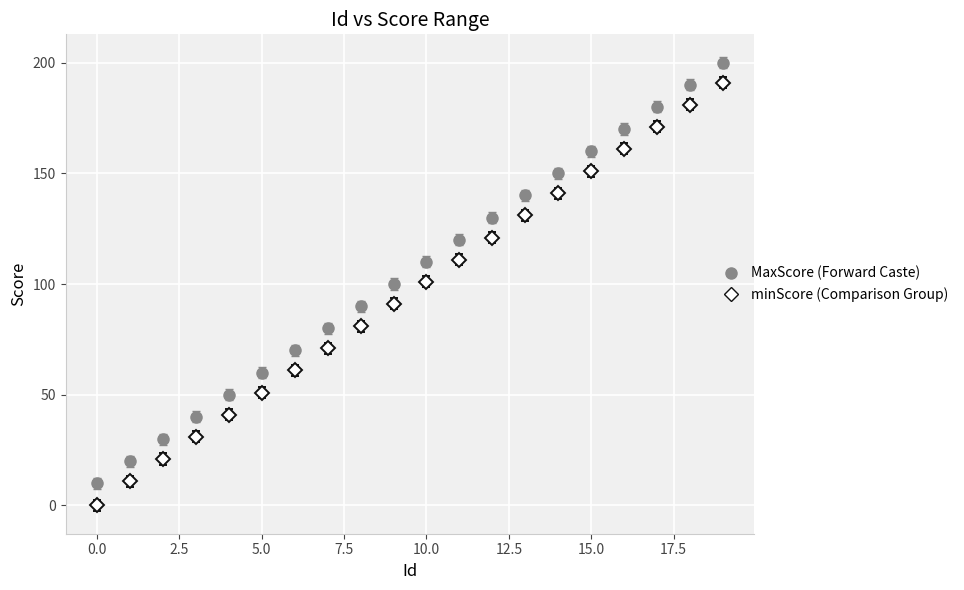

What is the maximum value shown in the chart?

200